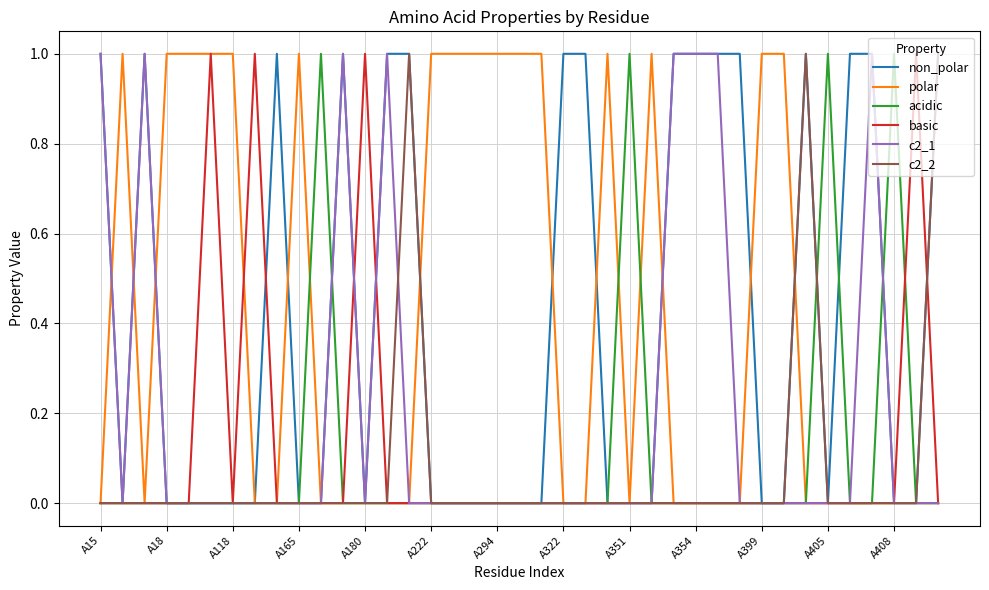

How many lines are shown in the chart?

6